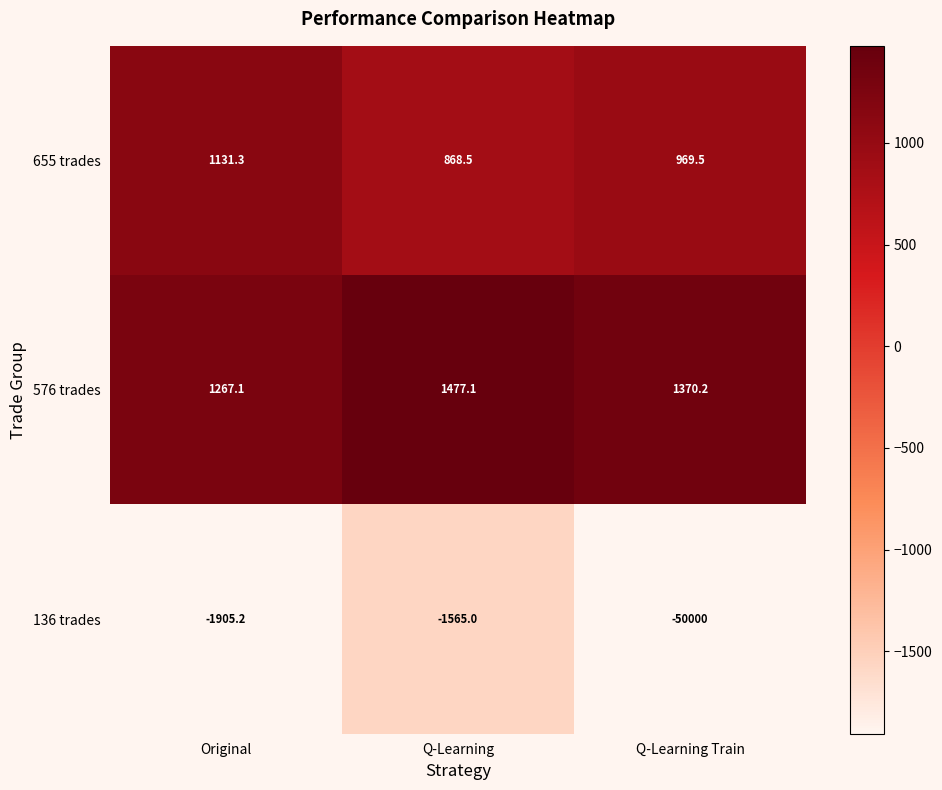

Reading left to right, extract all data points from this chart.

655 trades: Original=1131.3	Q-Learning=868.5	Q-Learning Train=969.5
576 trades: Original=1267.1	Q-Learning=1477.1	Q-Learning Train=1370.2
136 trades: Original=-1905.2	Q-Learning=-1565.0	Q-Learning Train=-50000.0